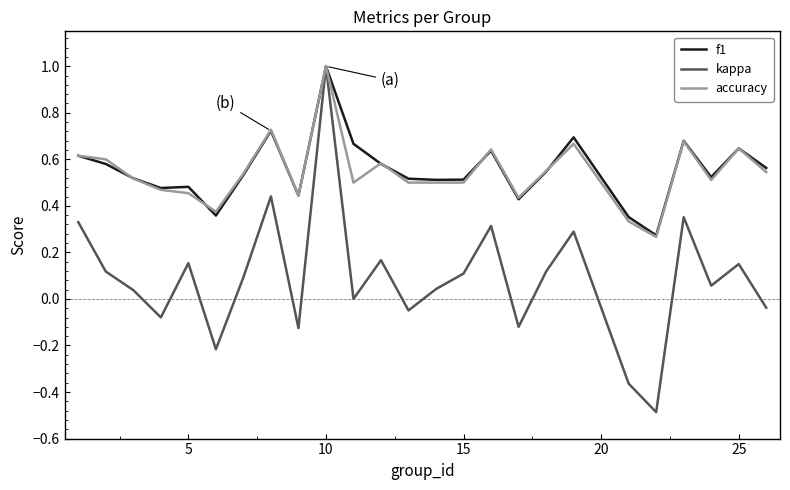

Which series has the largest range (max minus min)?

kappa